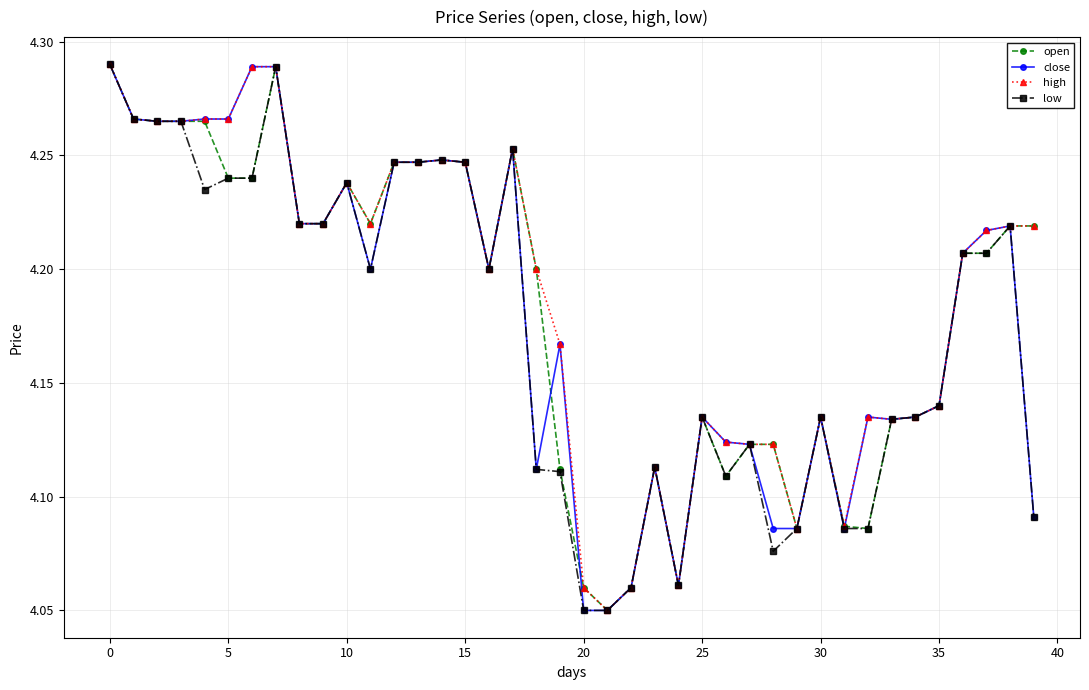

True or false: close has more than 1 points higher than both neighbors.

True